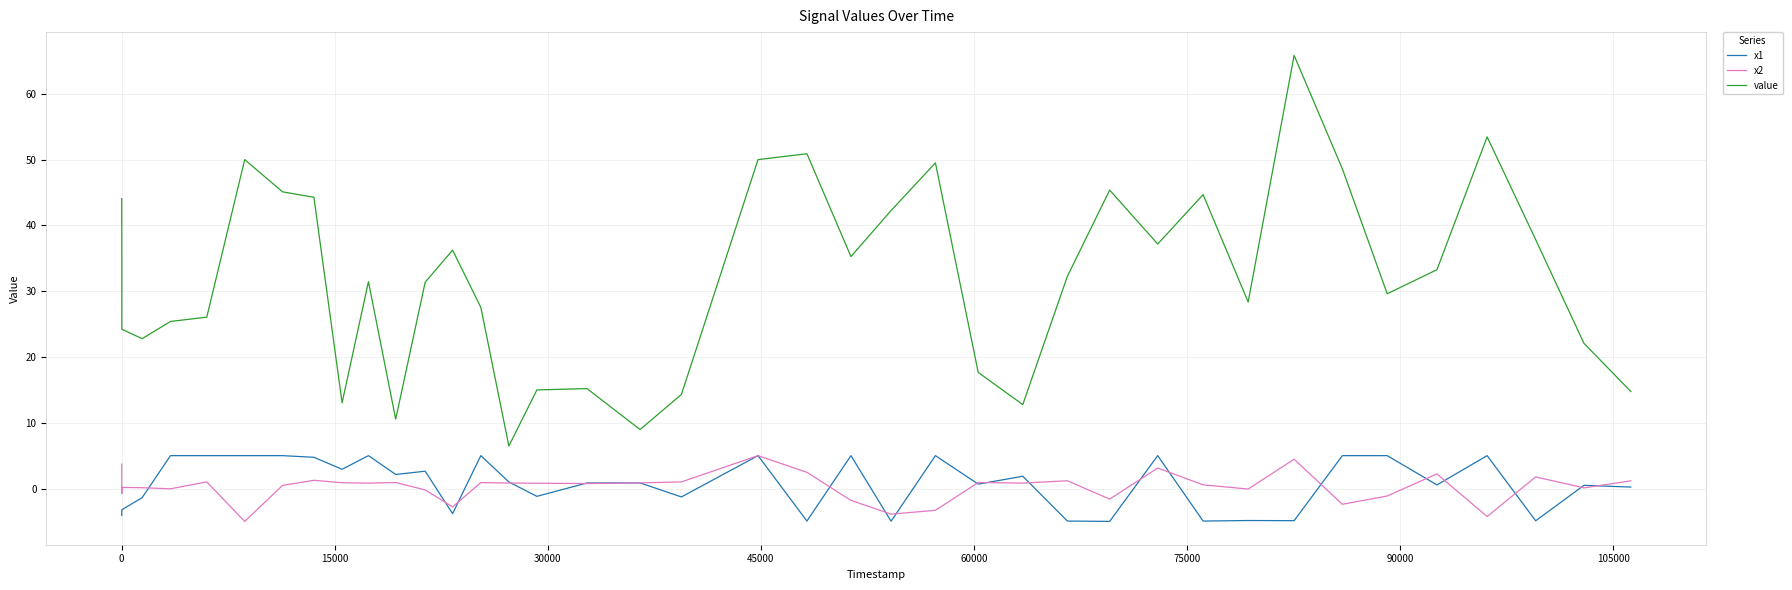

What is the smallest value displayed?

-5.0